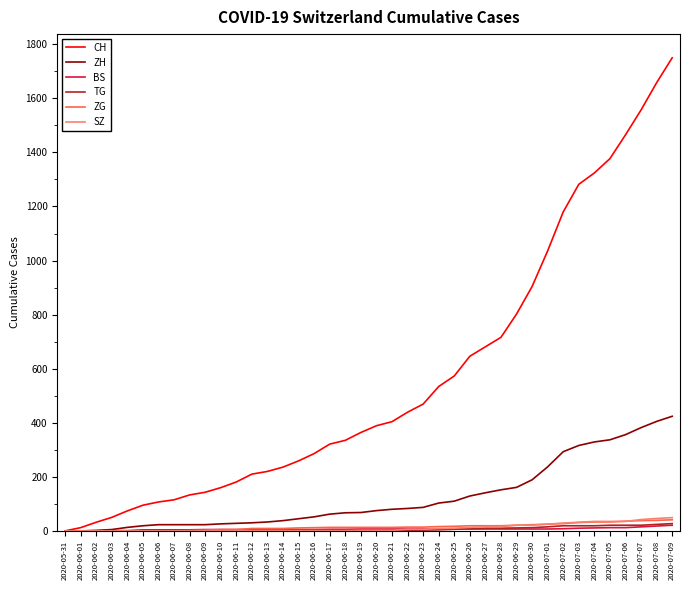

The value of TG at 2020-06-04 is 0. True or false?

True